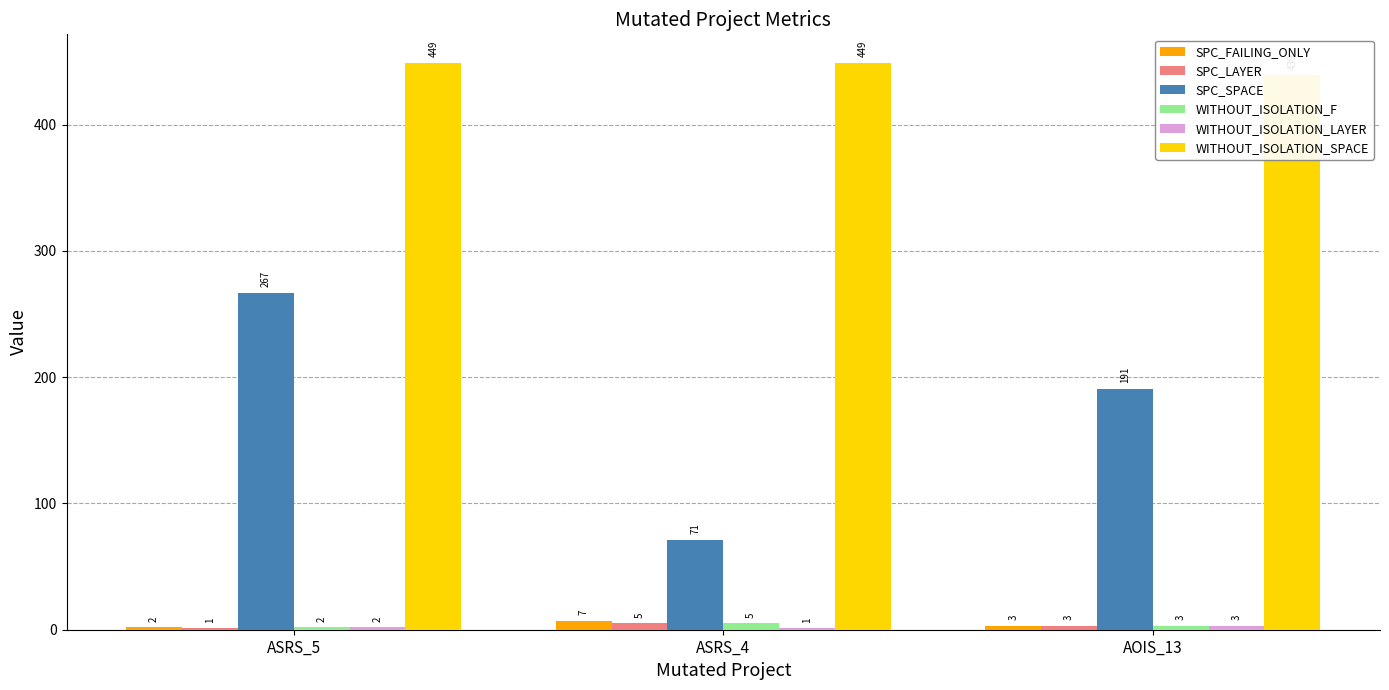

How many data points does each series have?

3